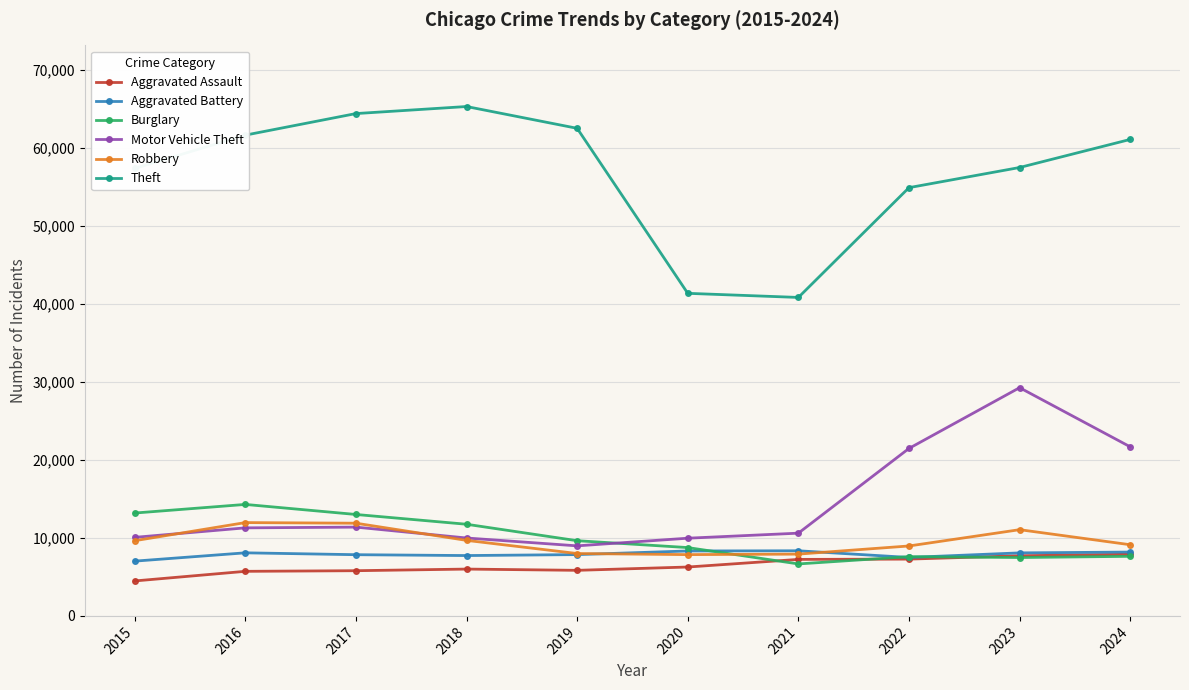

Which series has the largest range (max minus min)?

Theft